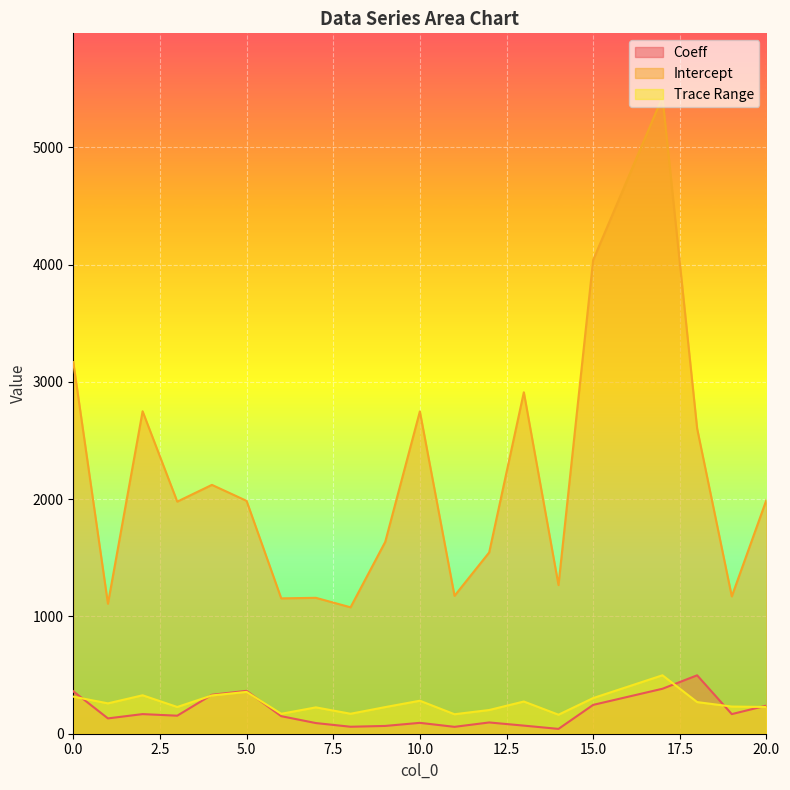

True or false: Intercept and Trace Range cross at least once.

False